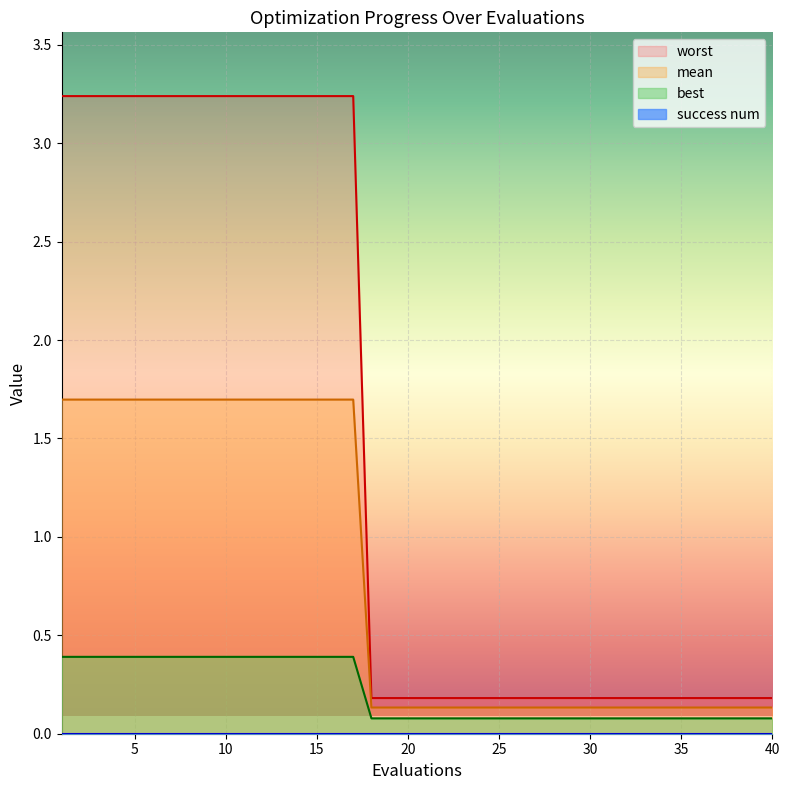

What is the difference between the maximum and minimum values in the best series?

0.3